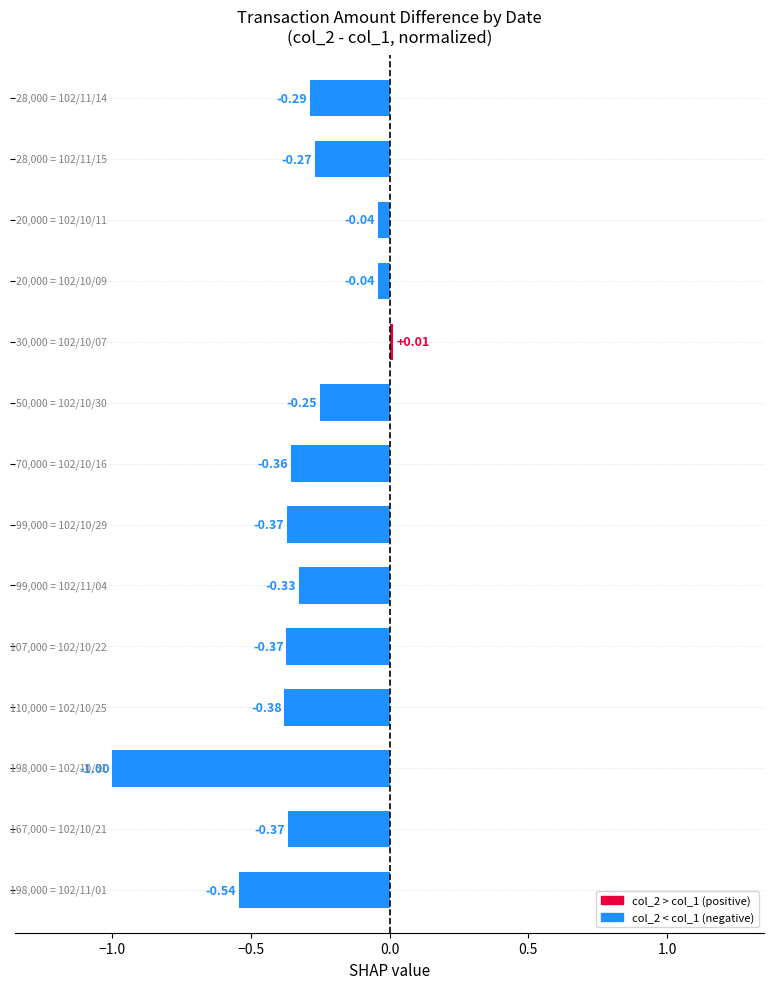

What is the difference between the second highest and minimum values?

1.0